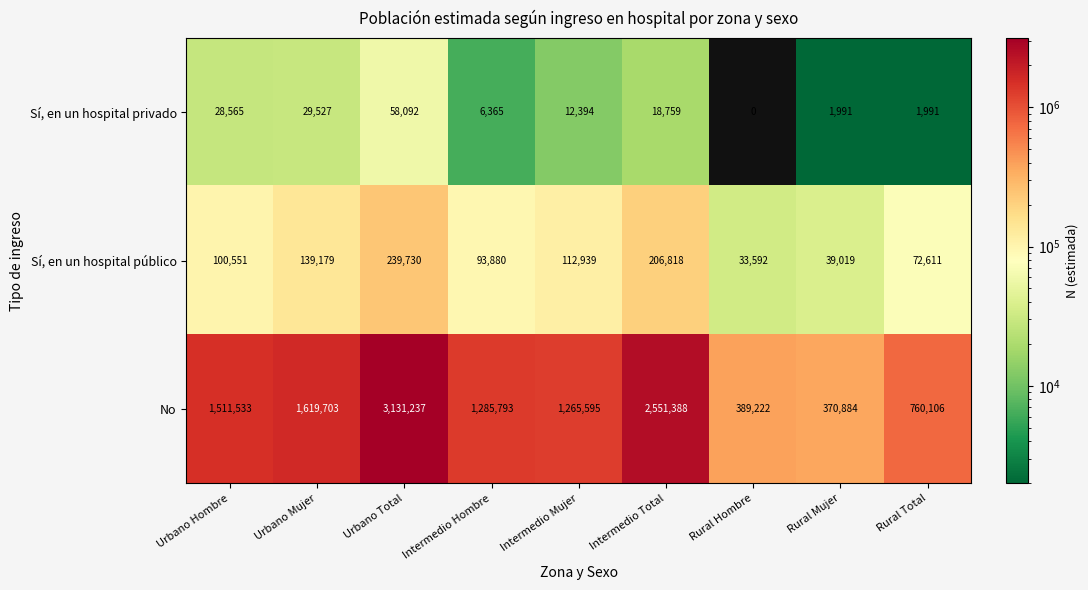

What is the sum of all Sí, en un hospital privado values?

157684